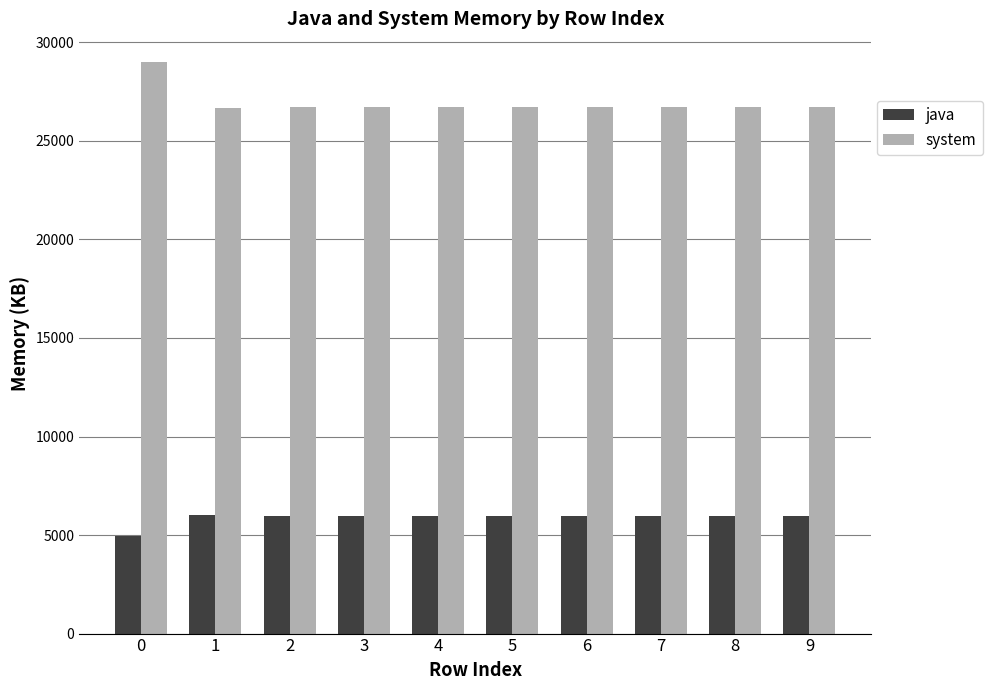

The value of system at 0 is 11253. True or false?

False